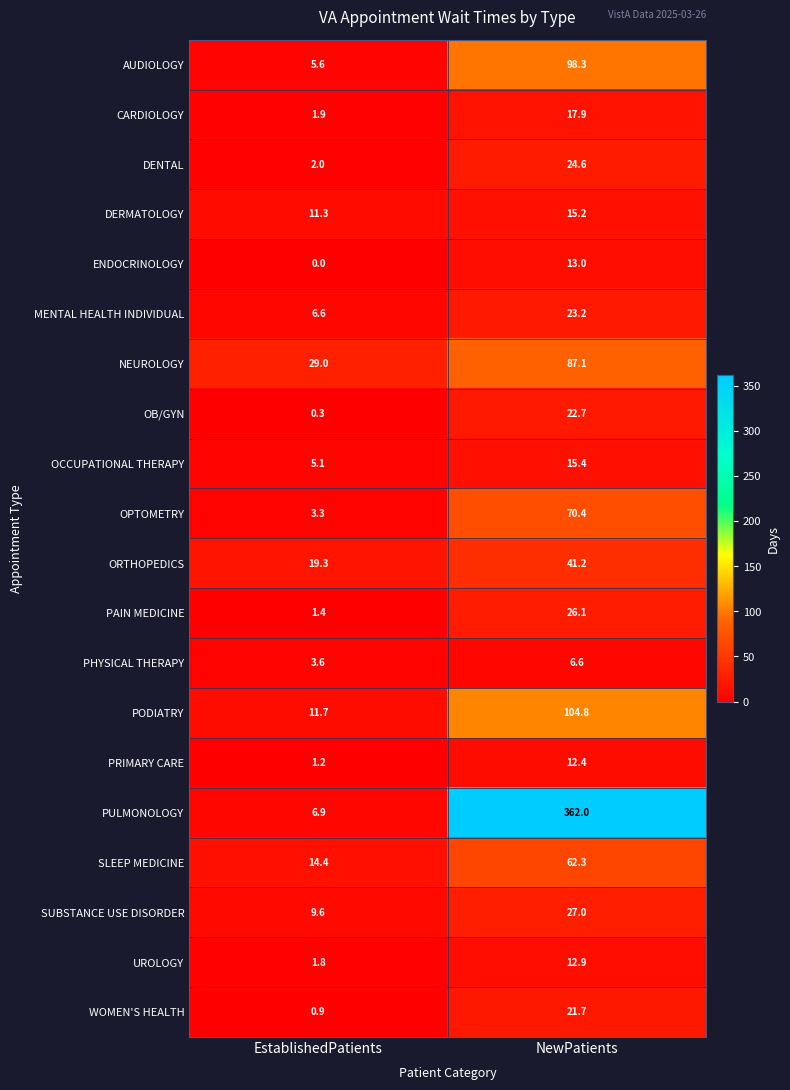

Which series has the largest total across all categories?

PULMONOLOGY